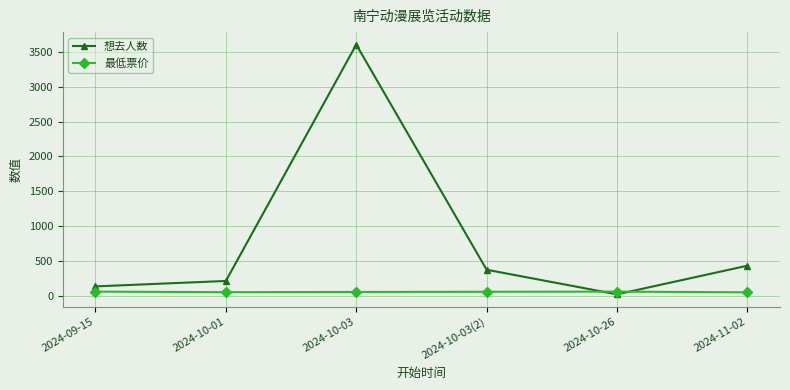

Between 2024-10-01 and 2024-10-03, which series saw the biggest shift?

想去人数